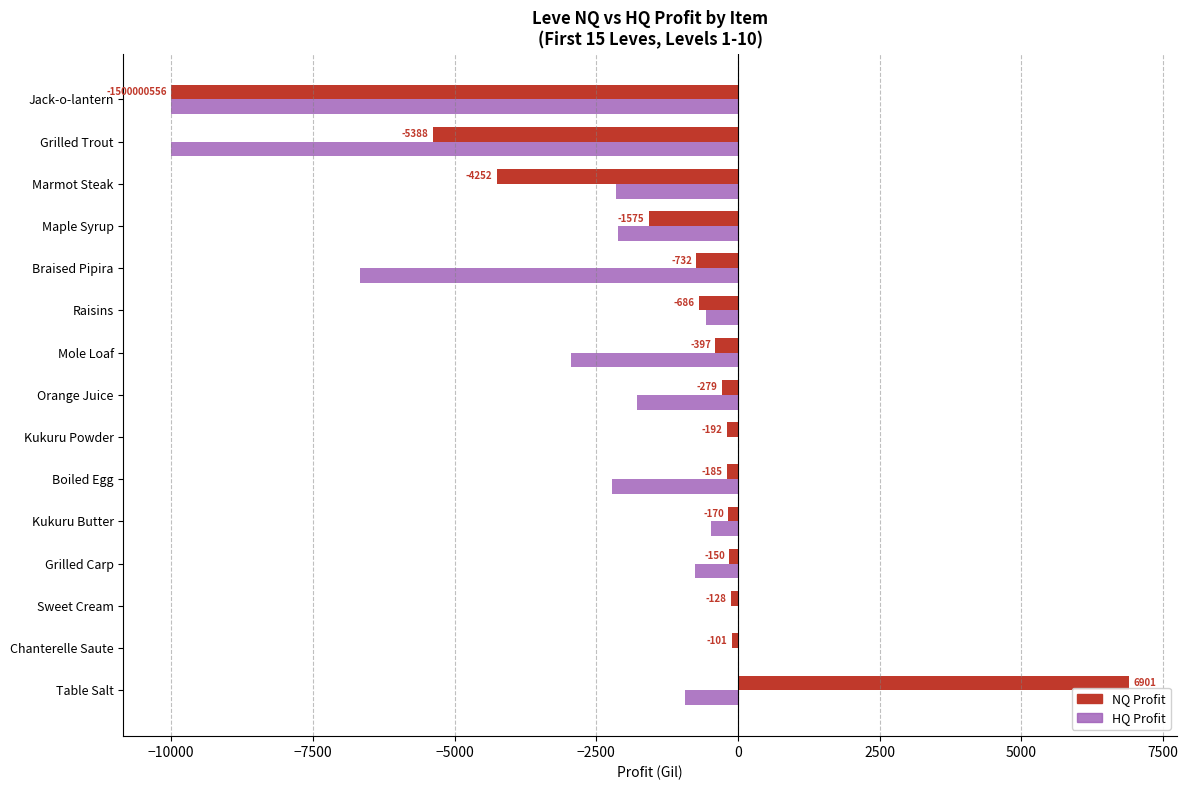

What is the average value of the HQ Profit series?

-2708.5